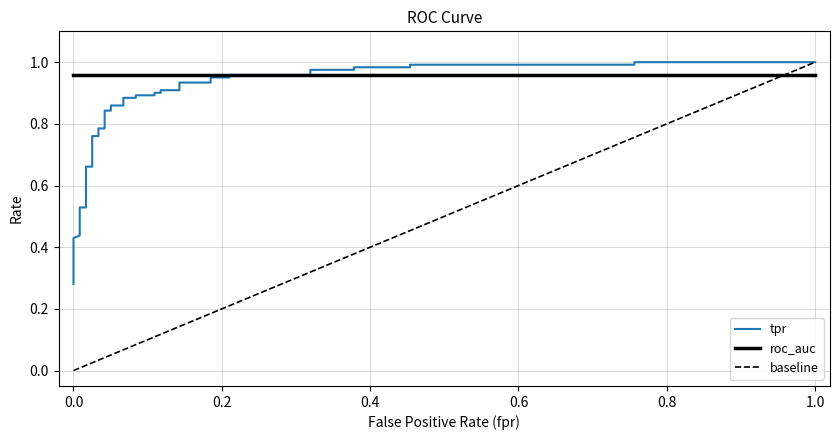

Which series has the largest total across all categories?

roc_auc